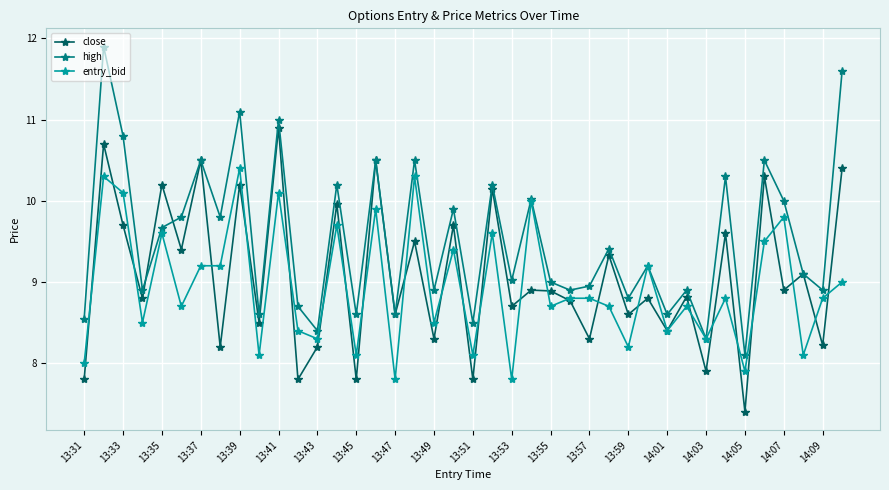

What is the smallest value displayed?

7.4